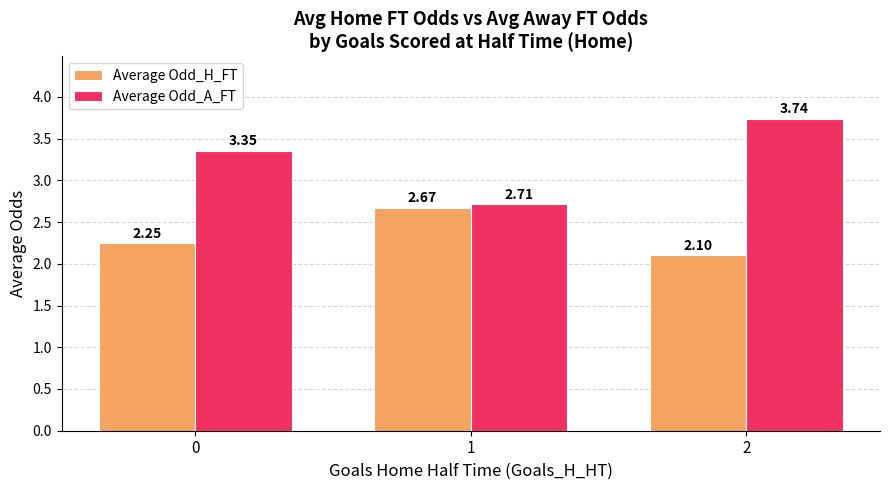

At 2, list the series in order from largest to smallest.

Average Odd_A_FT, Average Odd_H_FT